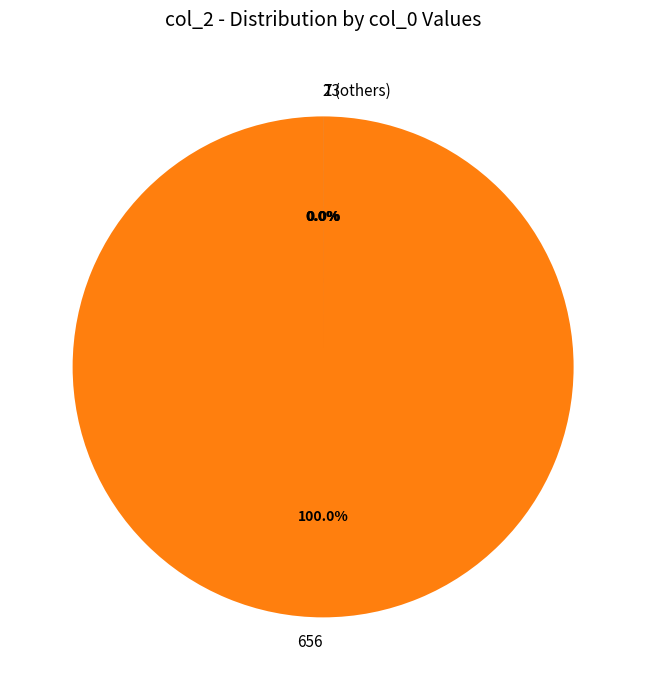

What portion of the pie excludes 2?

100.0%